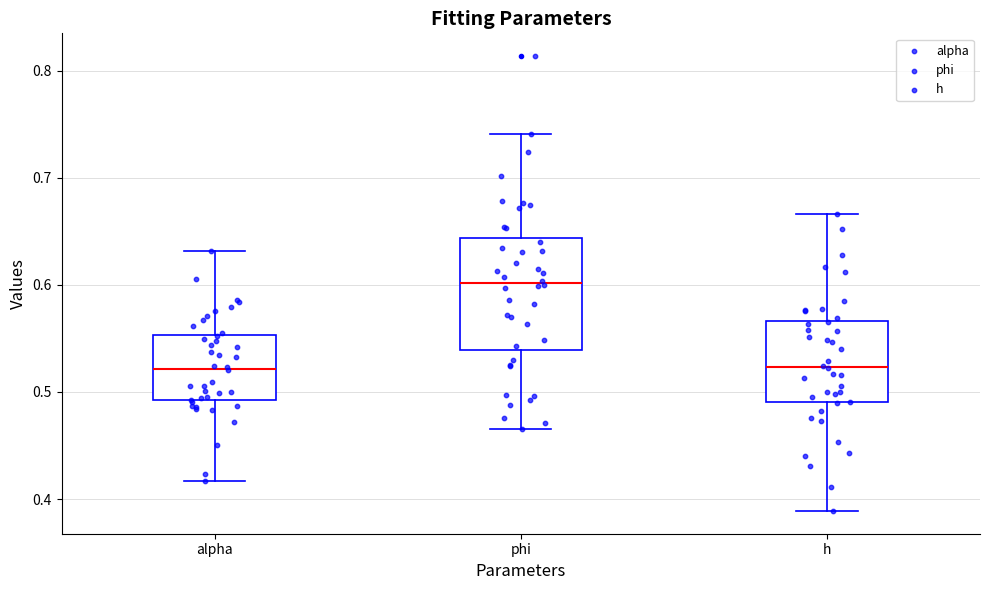

Which box's median line is the highest?

phi